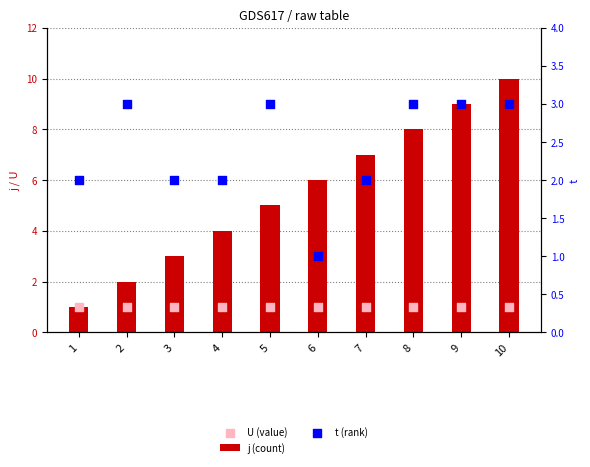

What are all the series names shown in the legend?

j (count), U (value), t (rank)